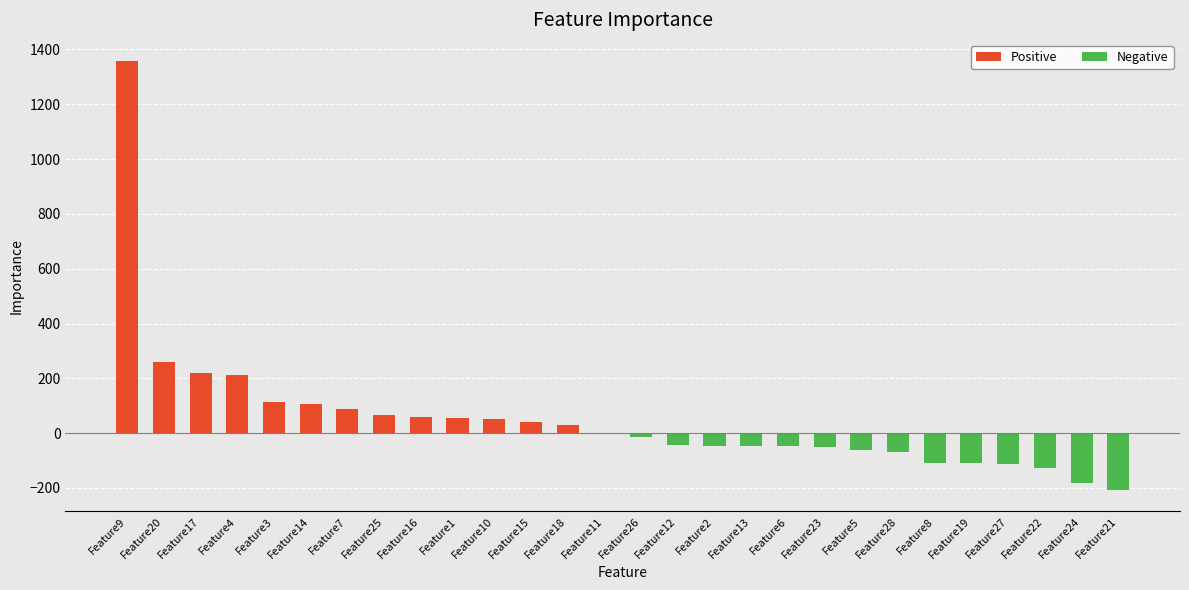

Which has a higher value, Feature11 or Feature20?

Feature20